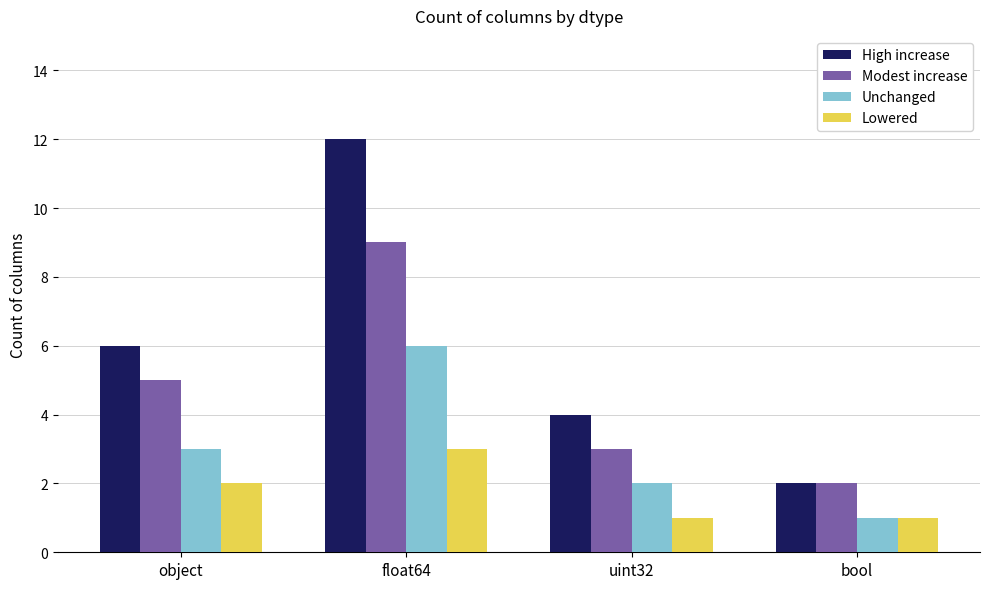

What is the difference between the maximum and minimum values in the High increase series?

10